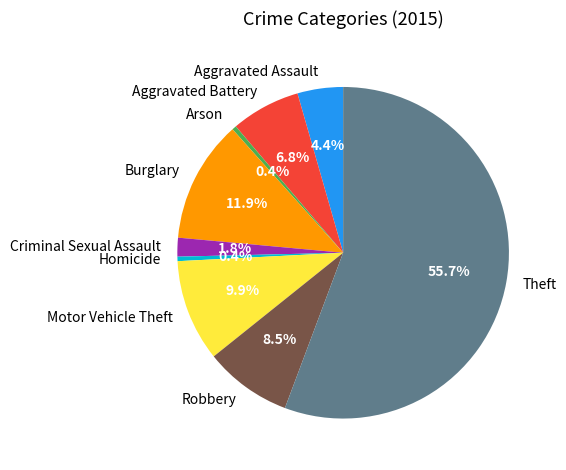

How many segments does this pie chart have?

9